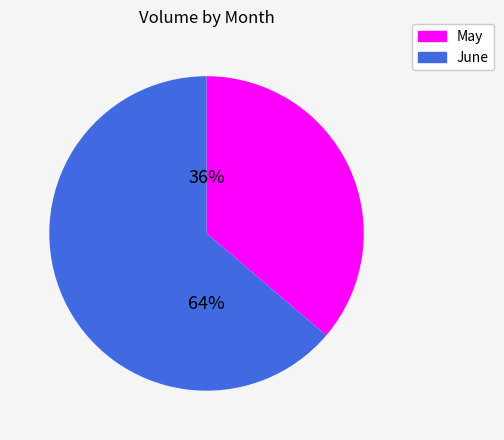

To the nearest percent, what is the difference between the largest and smallest slice percentages?

28%